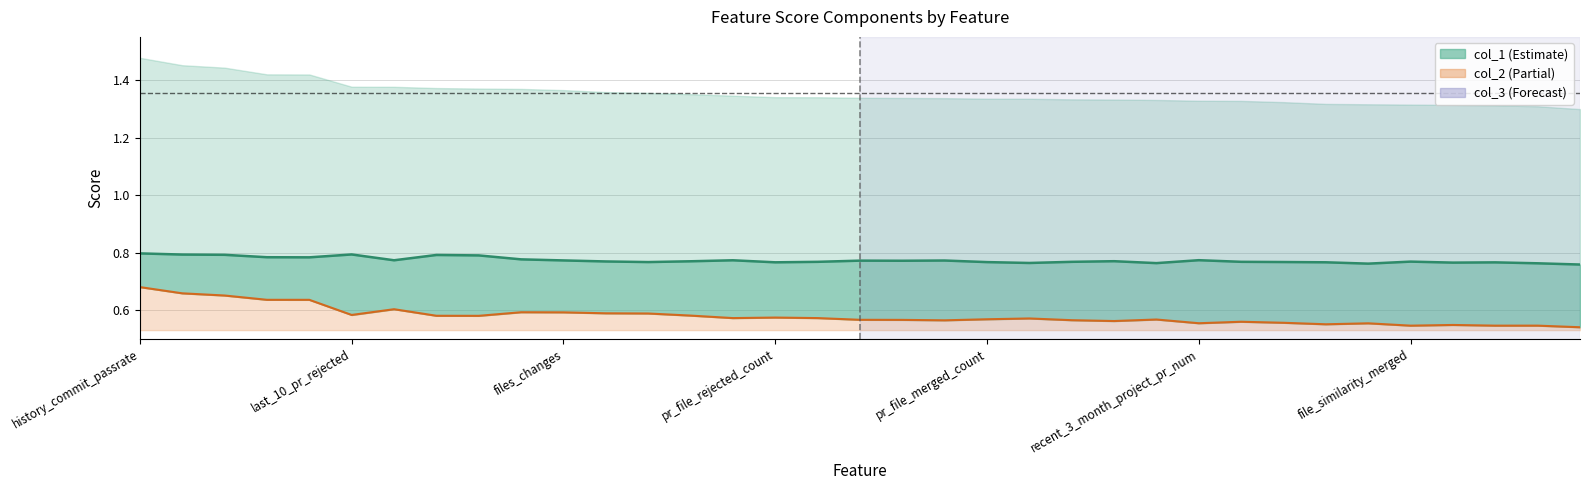

What is the sum of the col_2_line values at 18 and 10?

1.2